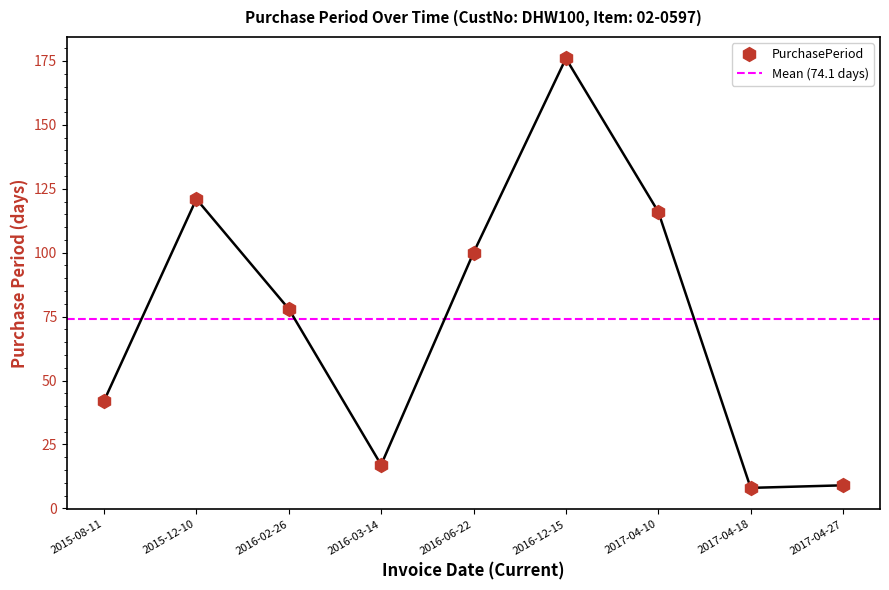

How many interior local valleys (lower than both neighbors) does the data have?

2